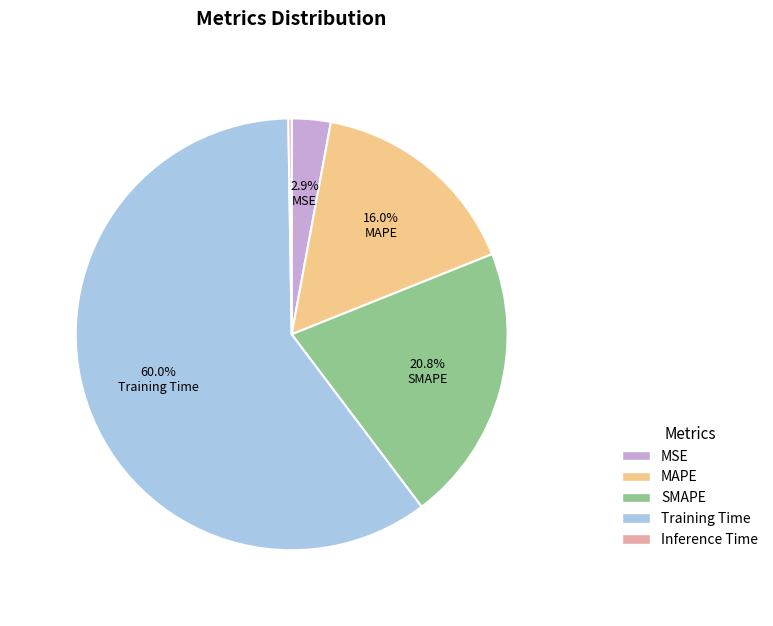

What portion of the pie excludes MSE?

97.1%